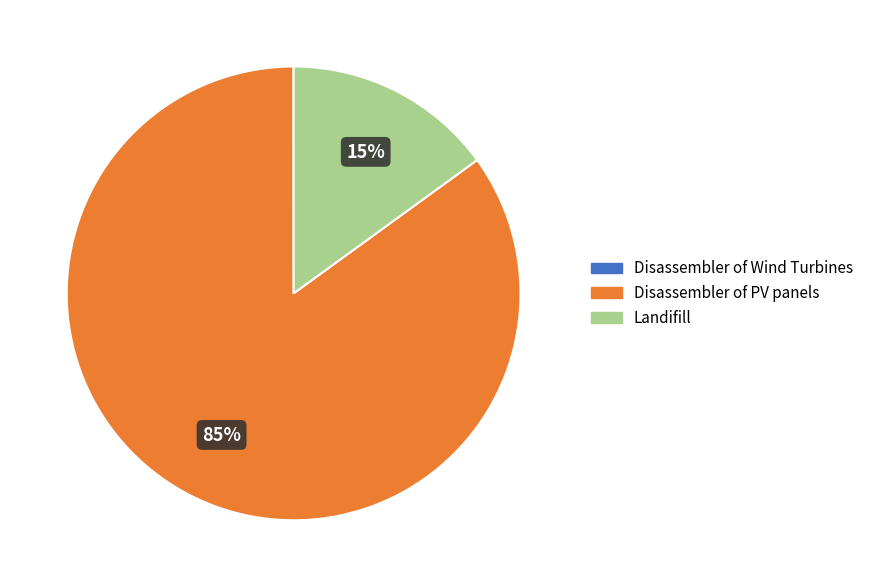

To the nearest percent, what is the average slice percentage?

33%